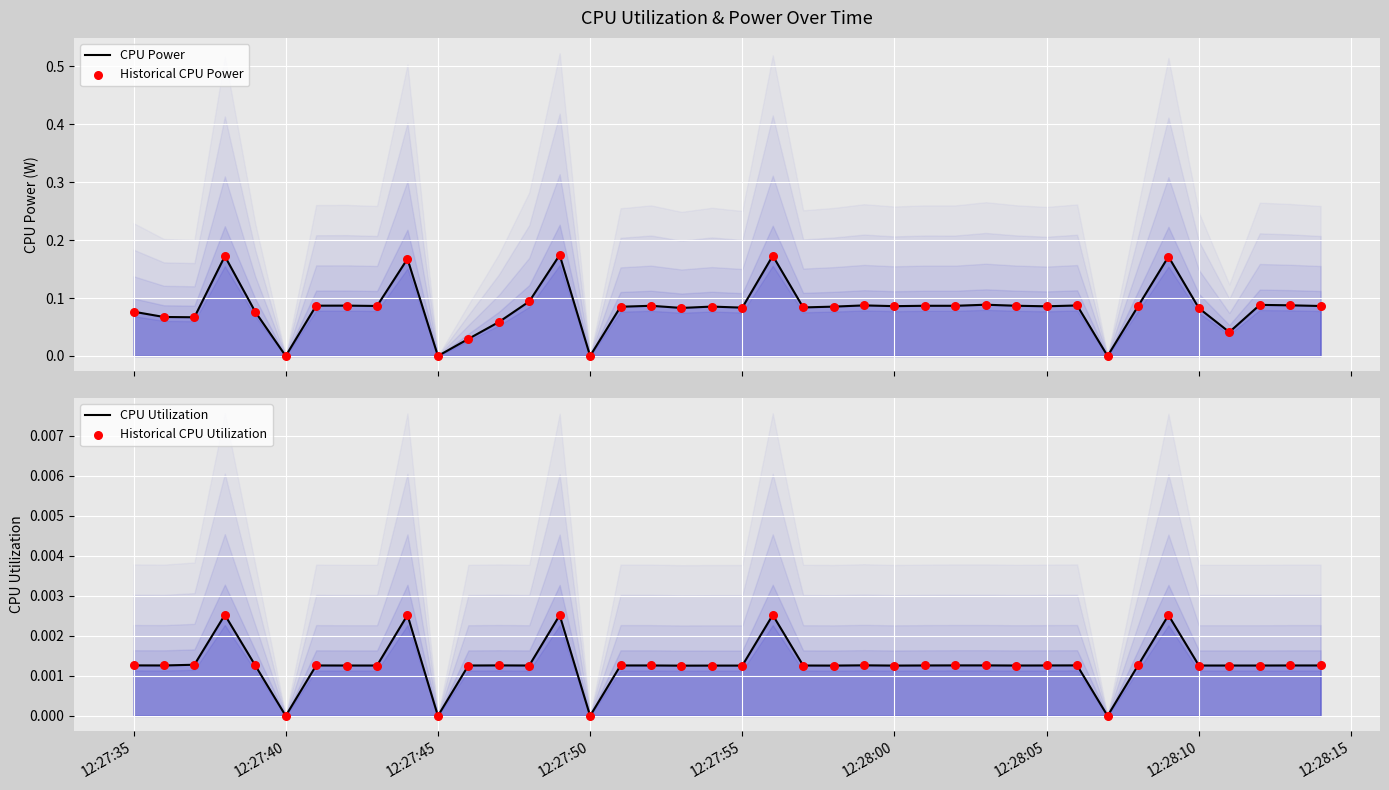

Which series has the largest total across all categories?

CPU Power